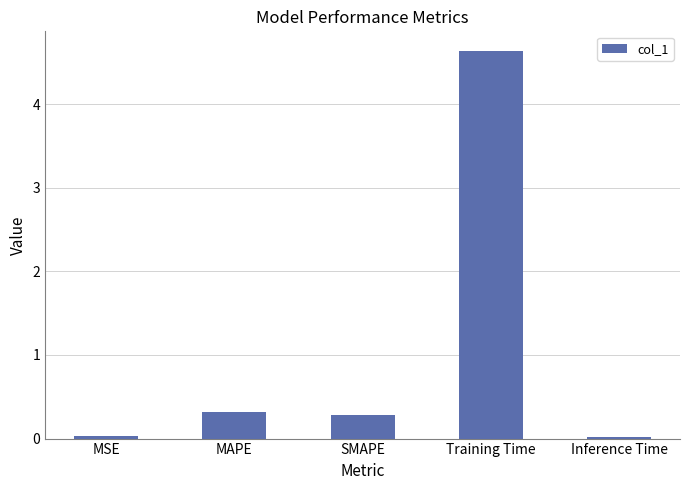

Which category has the highest value across all series?

Training Time